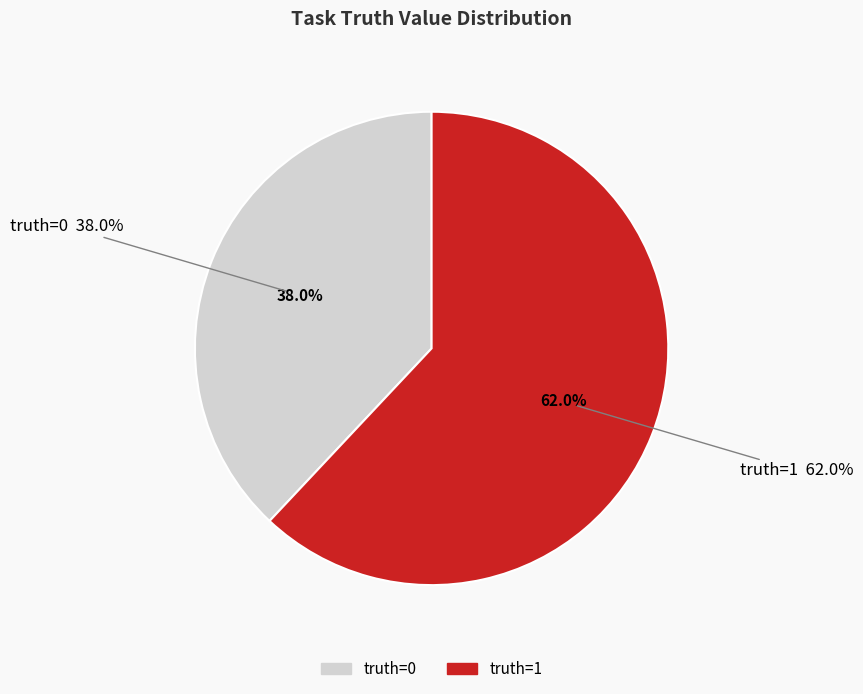

The truth=0 slice represents 31% of the pie. True or false?

False